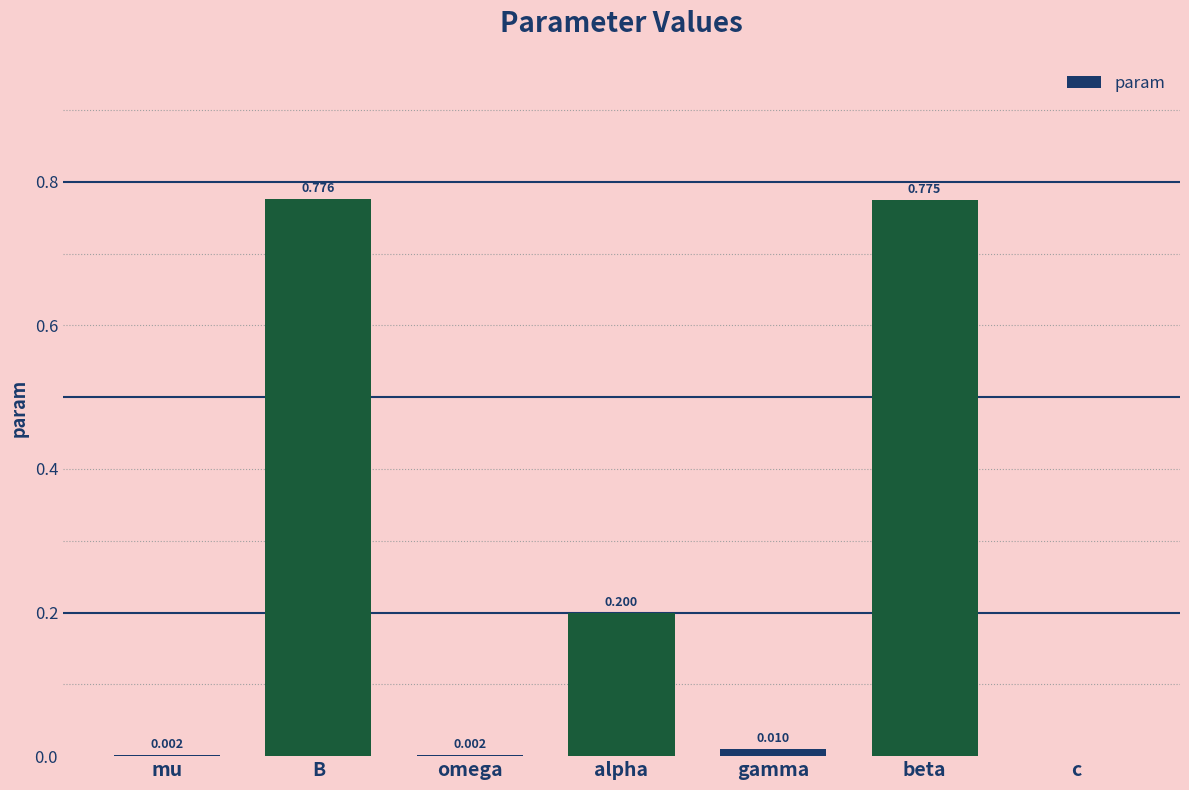

What is the change in value from mu to beta?

+0.8